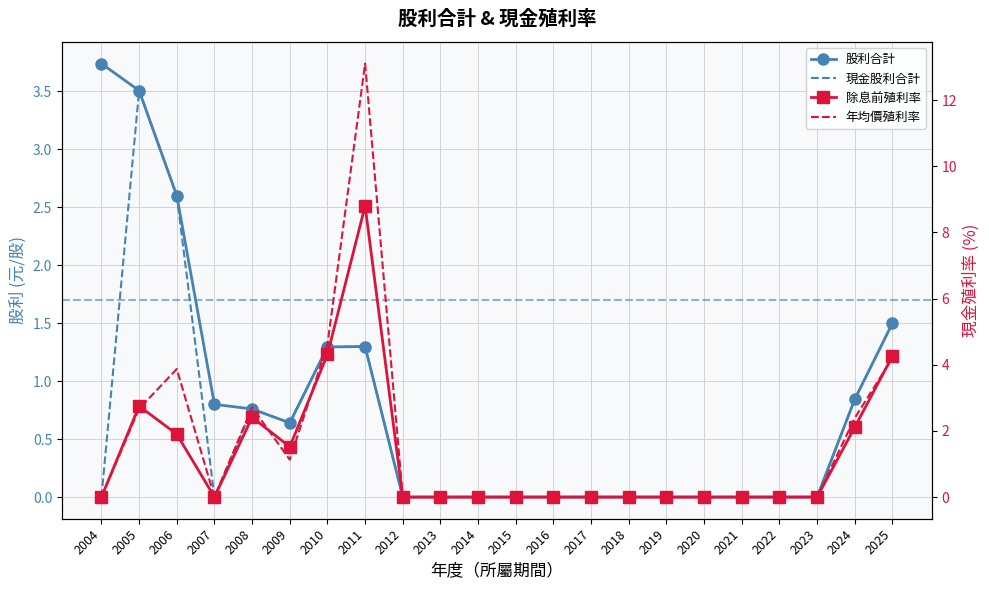

Is it true that 股利合計 equals 0.0 at 2012?

True